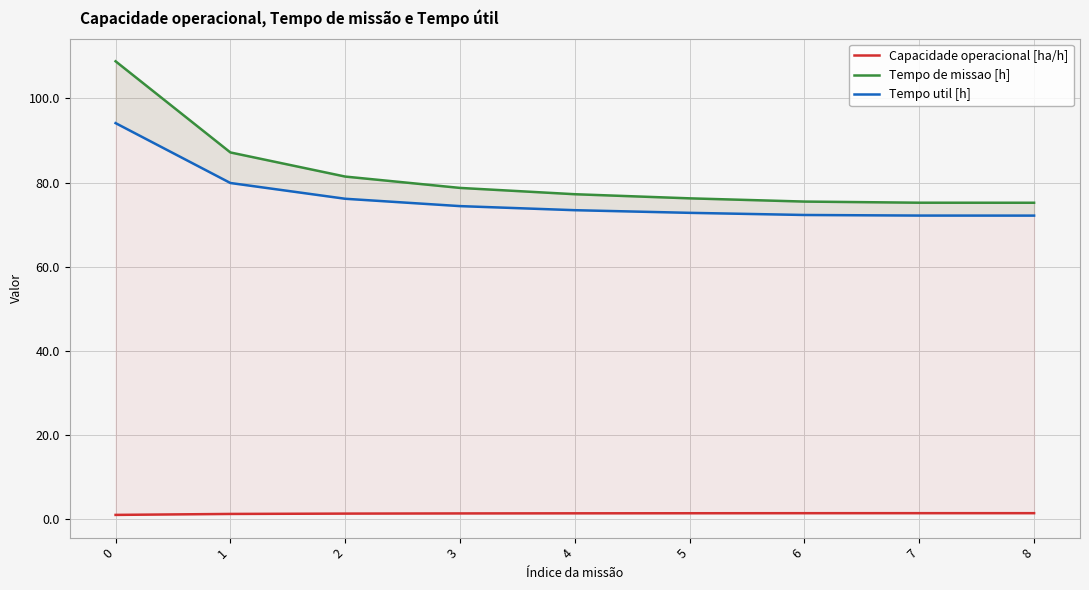

What are all the series names shown in the legend?

Capacidade operacional [ha/h], Tempo de missao [h], Tempo util [h]